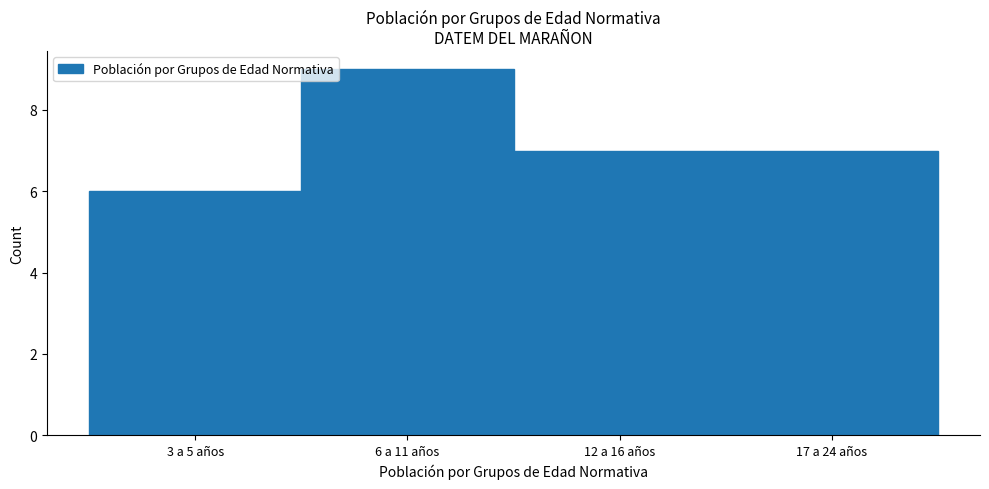

Reading left to right, what are all the values shown in this chart?

3 a 5 años=6	6 a 11 años=9	12 a 16 años=7	17 a 24 años=7